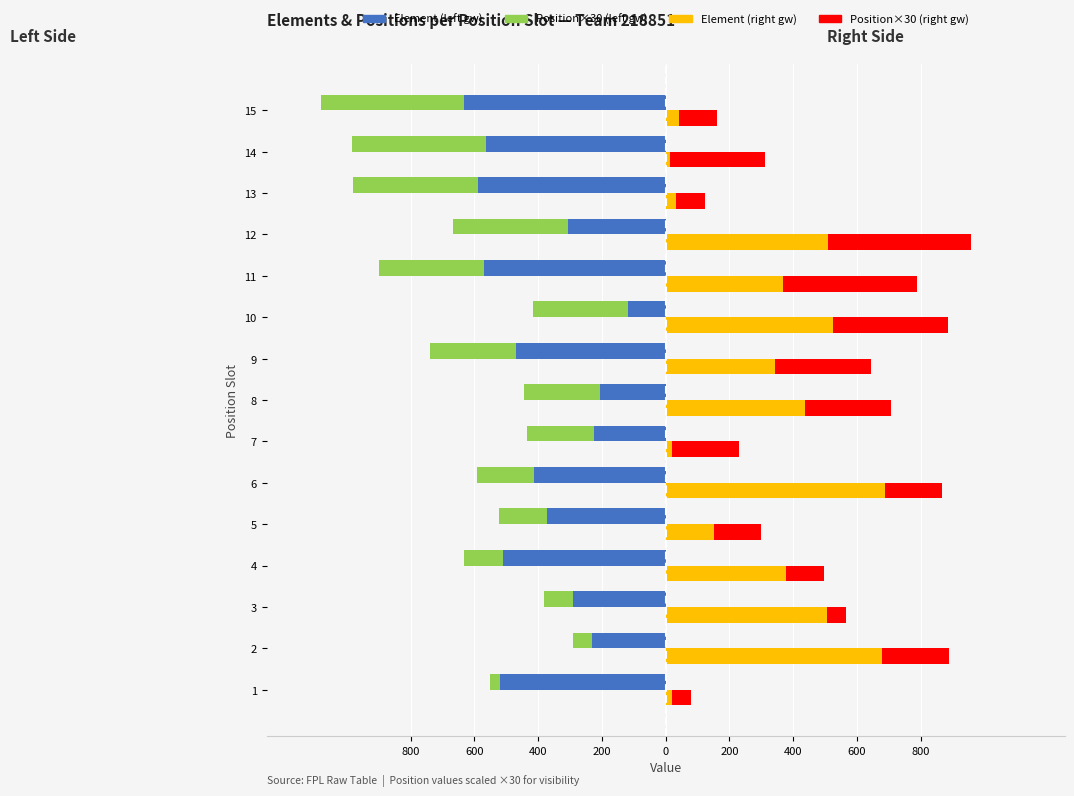

Does the chart contain any negative values?

Yes